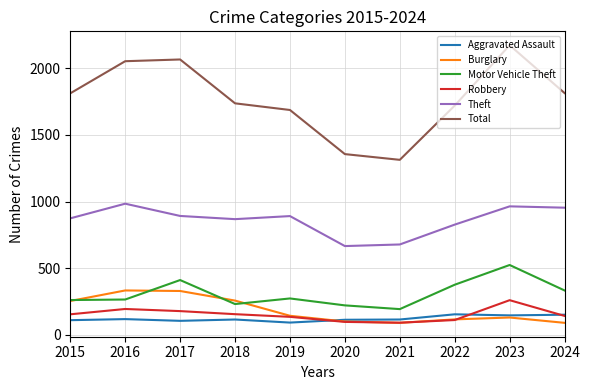

True or false: Total has a value of 2053 at 2016.

True